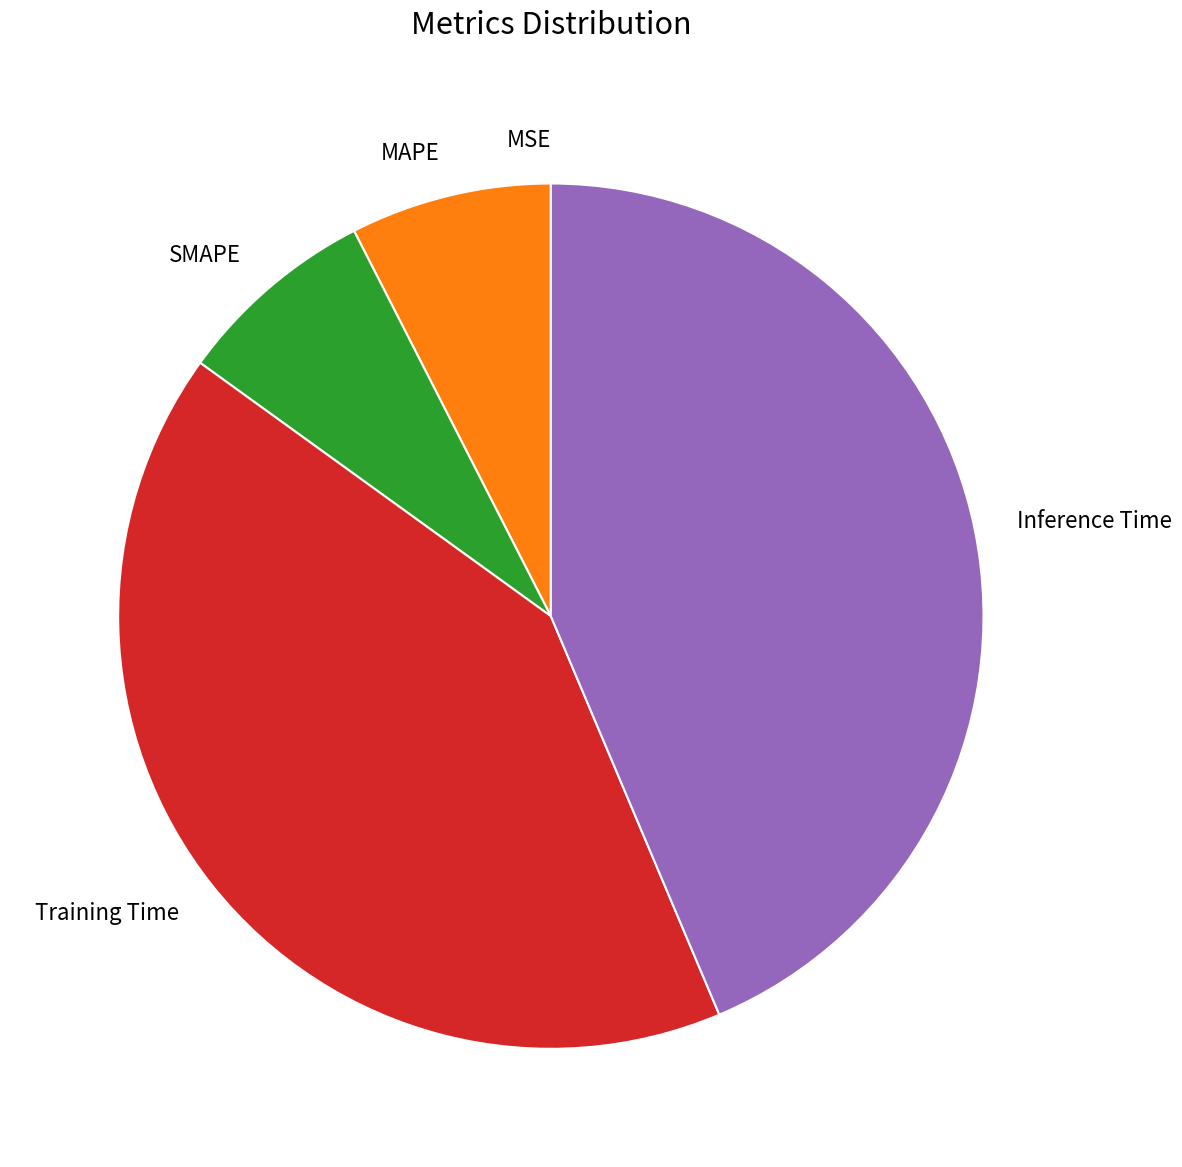

Between Inference Time and SMAPE, which is larger?

Inference Time